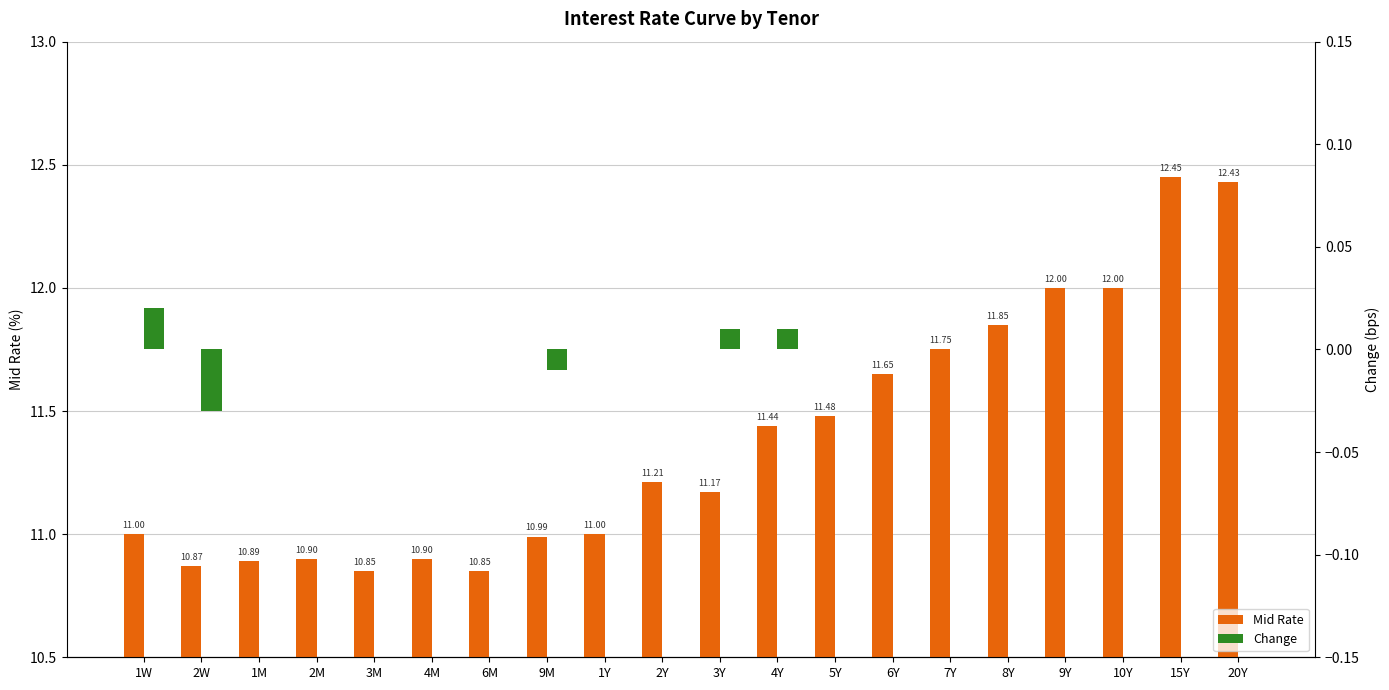

At how many categories does at least one series exceed 3?

20